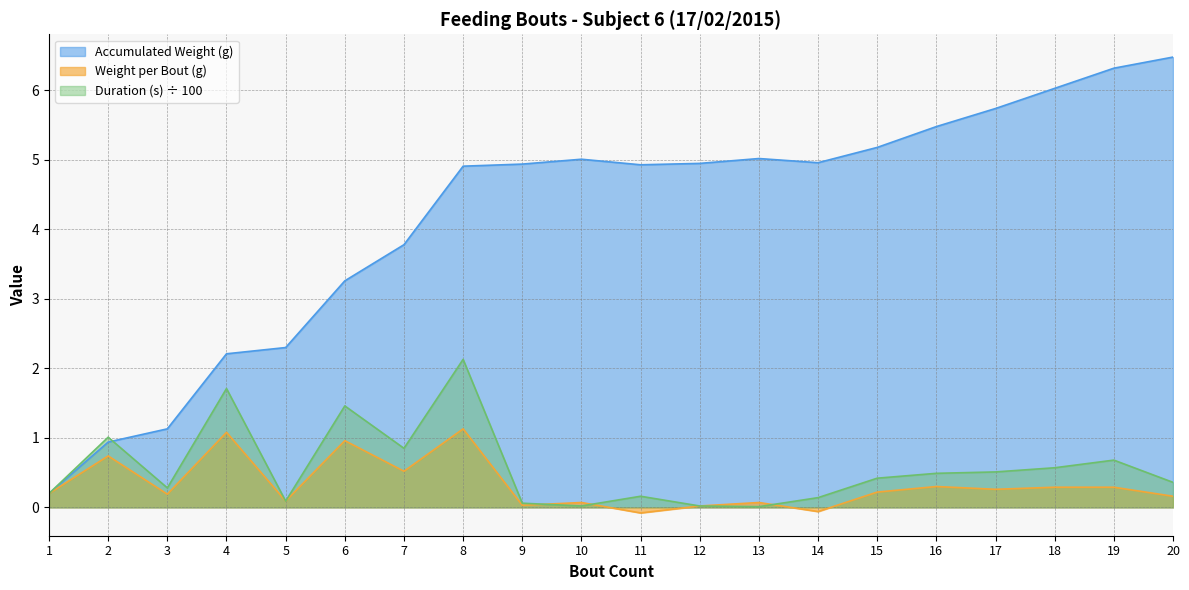

At which label is Accumulated Weight (g) closest to 3?

6